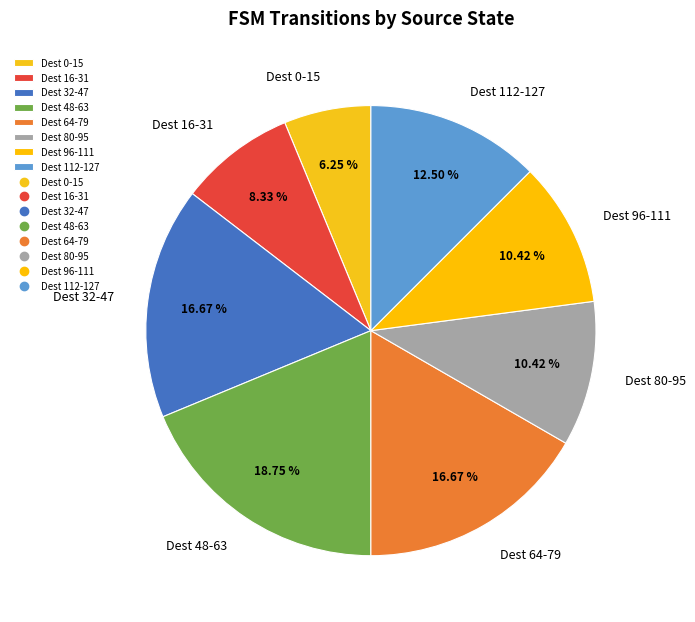

Is there a majority slice in this chart?

No